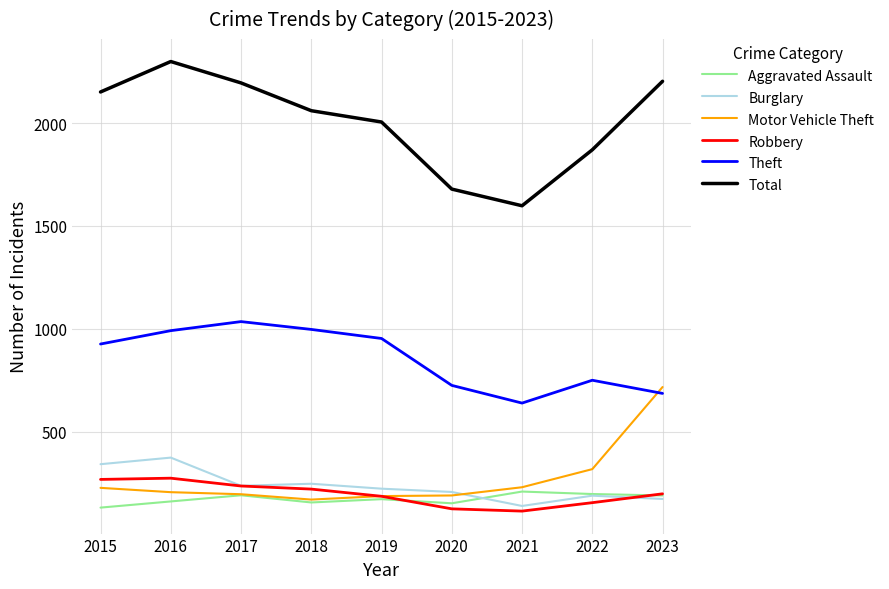

What is the difference between the second highest and minimum values in the Burglary series?

203